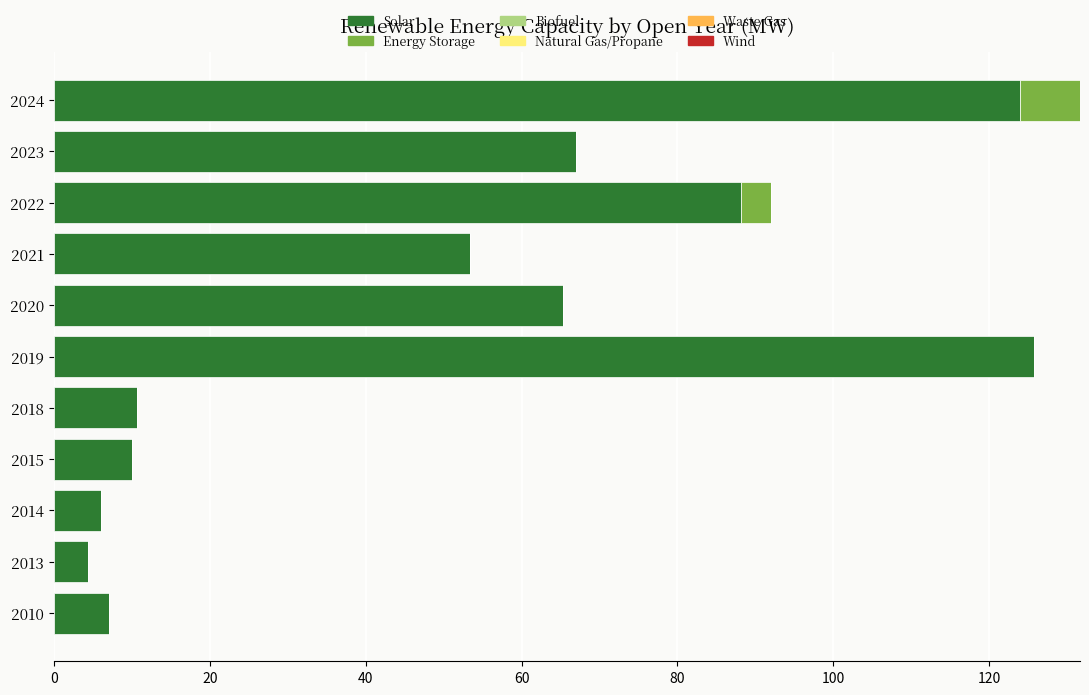

What is the sum of the Solar values at 2024 and 2021?

177.3